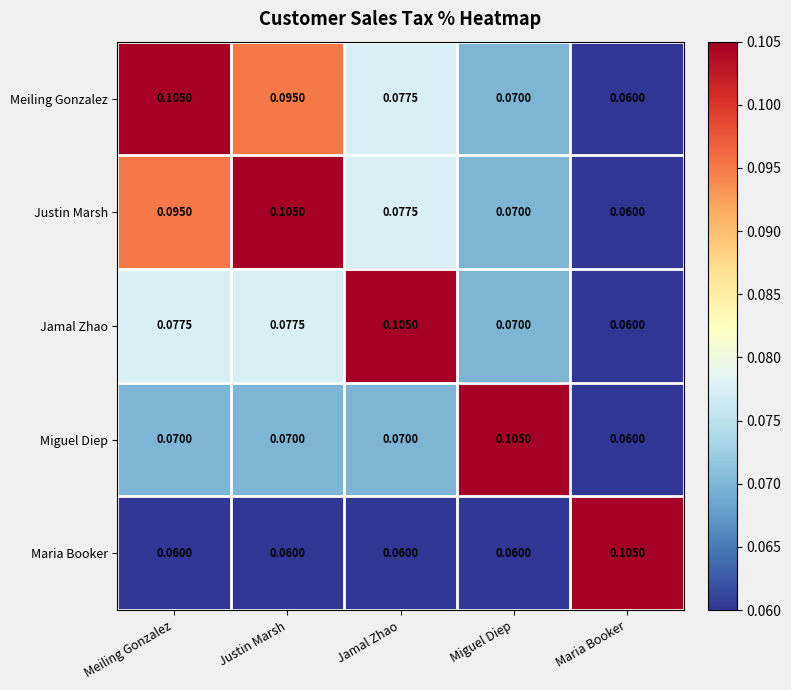

Where is Meiling Gonzalez nearest to the value 0?

Maria Booker